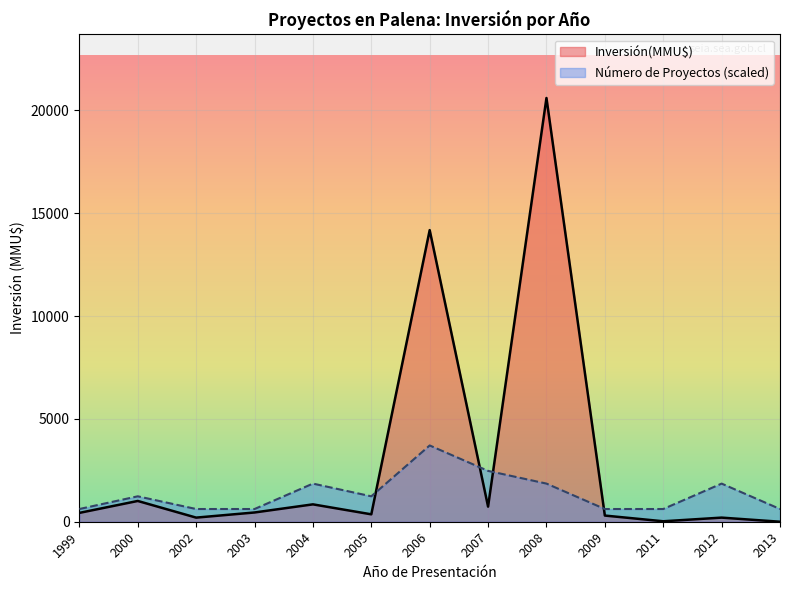

What is the minimum value for Número de Proyectos?

1